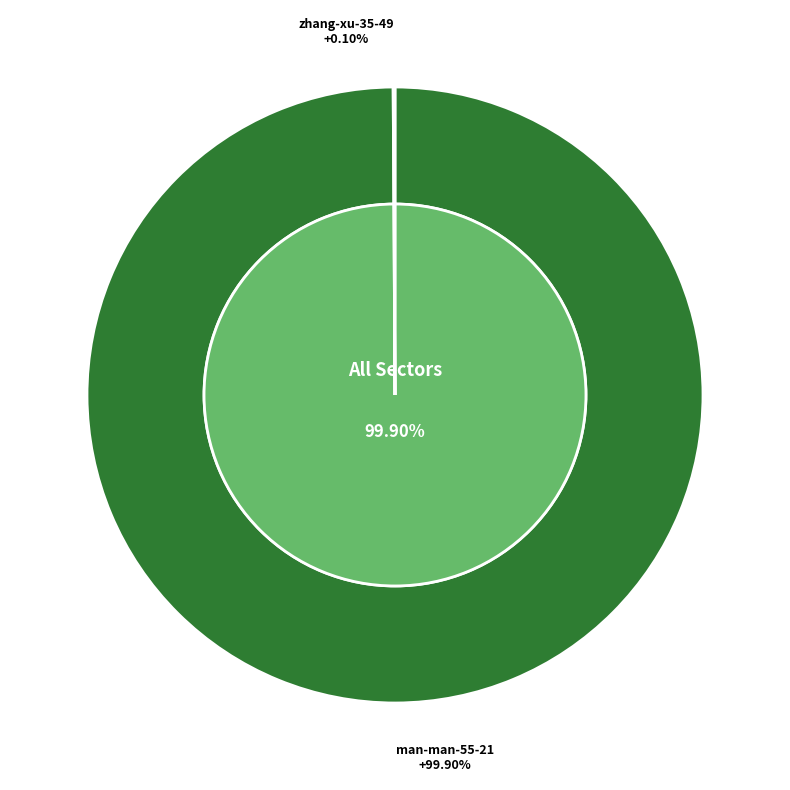

How many slices are in this pie chart?

2